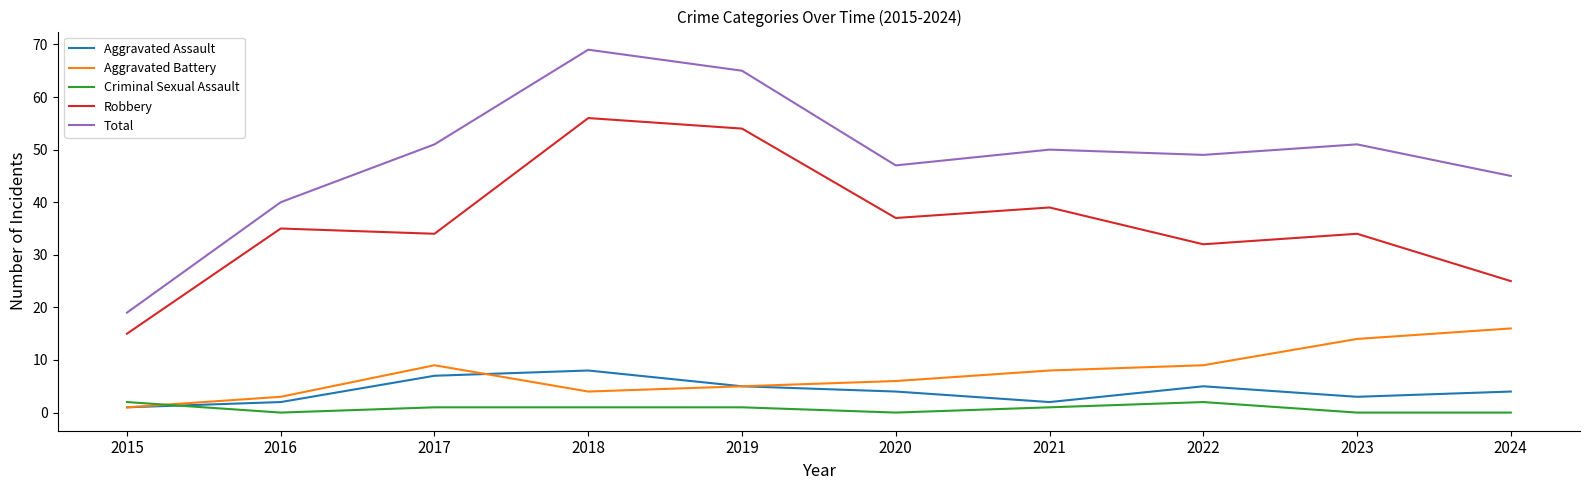

True or false: Criminal Sexual Assault and Robbery cross at least once.

False